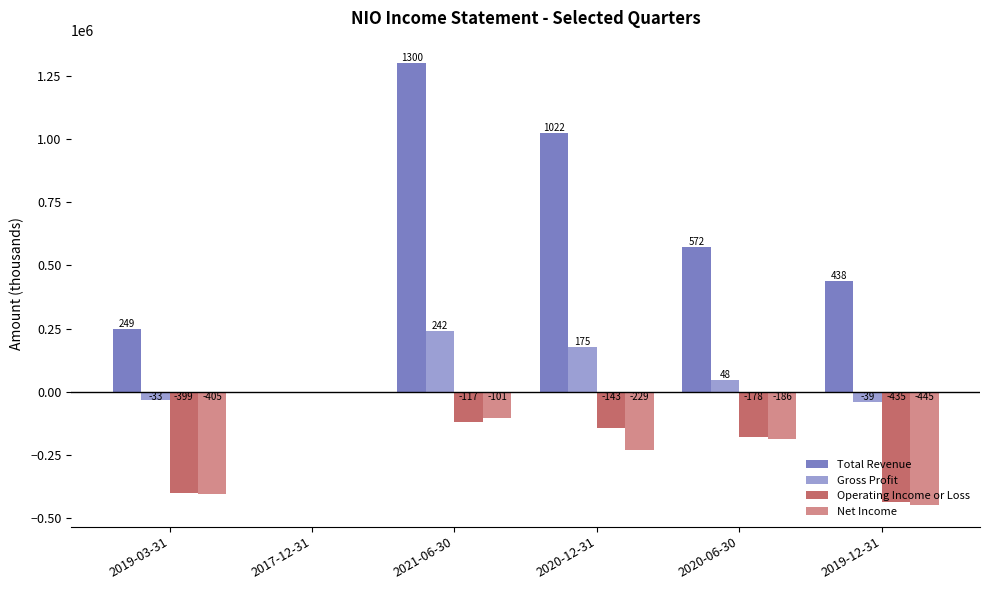

Reading left to right, list all the values displayed in this chart.

Total Revenue: 249200	0	1300800	1022600	572600	438600
Gross Profit: -33500	0	242300	175800	48200	-39100
Operating Income or Loss: -399900	0	-117500	-143400	-178600	-435200
Net Income: -405200	0	-101500	-229800	-186000	-445600